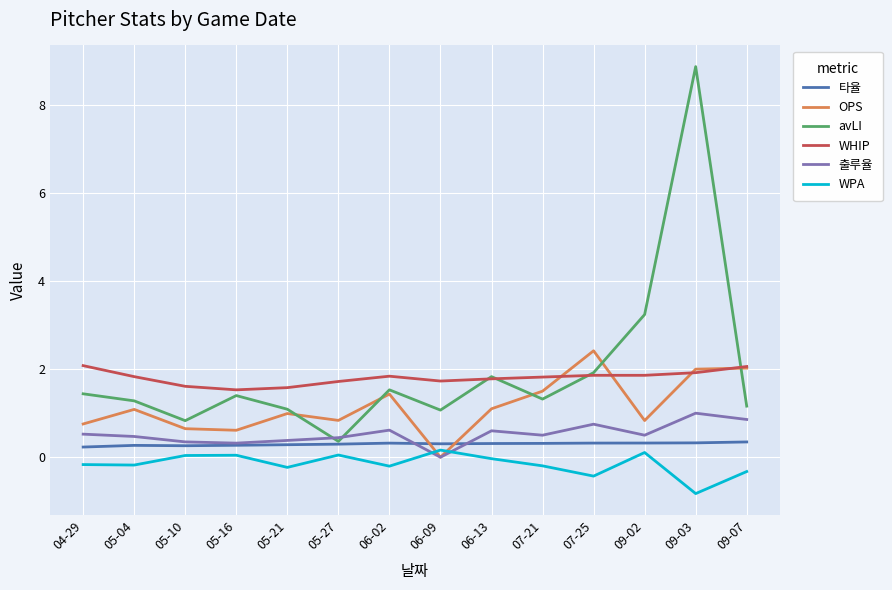

True or false: 출루율 and WHIP intersect in this chart.

False